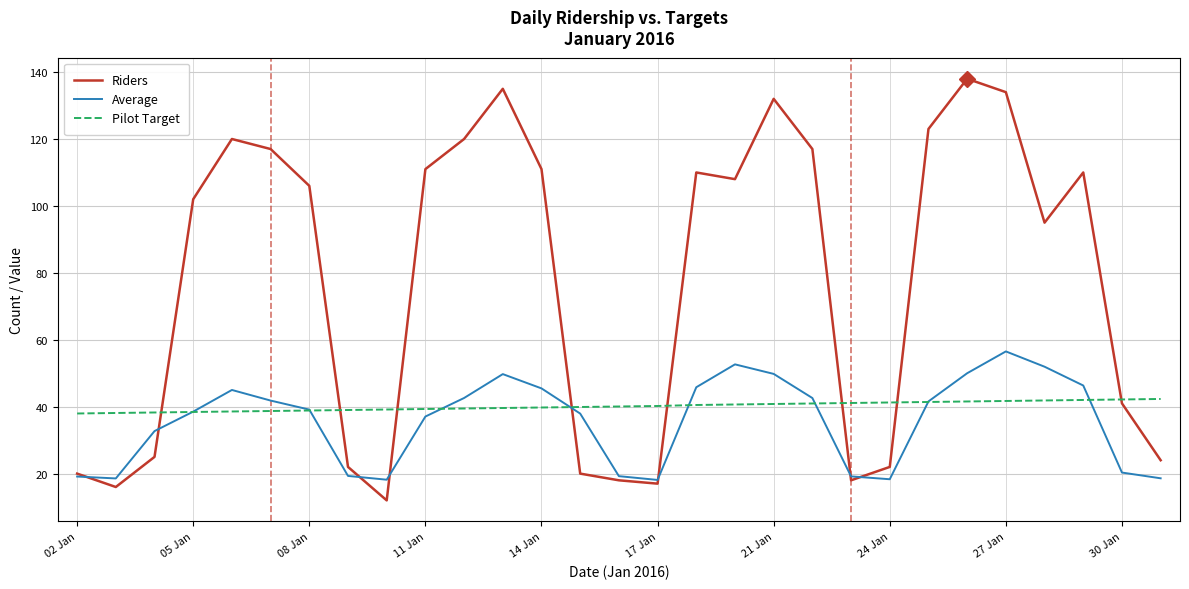

Which series has the largest range (max minus min)?

Riders